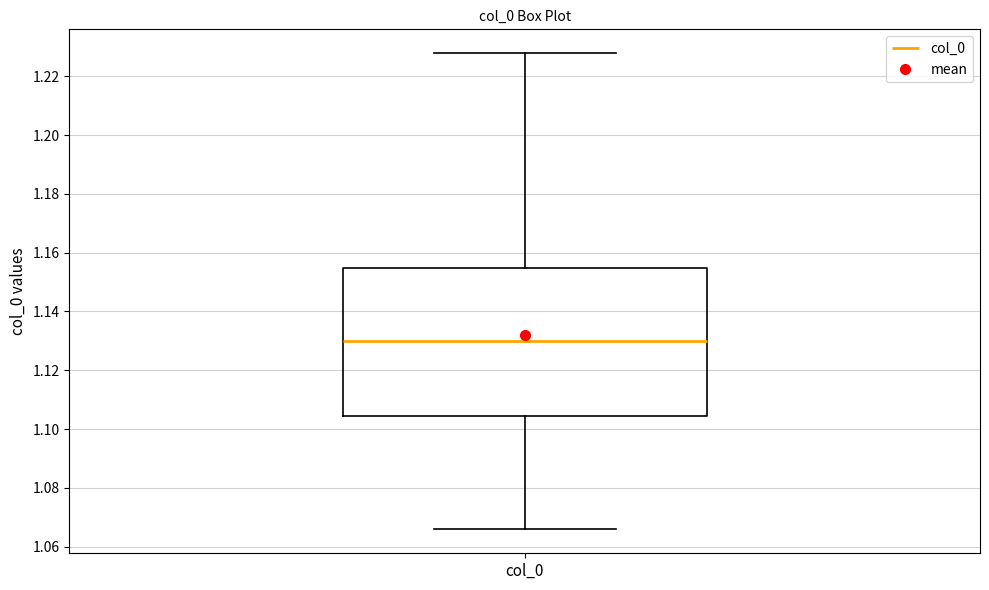

Transcribe this box plot: give where the median line is, the range the box spans, and where the two whiskers end, as read against the y-axis. The values are not printed on the chart, so give them approximately, as read against the axis.

median 1.130, box 1.104 to 1.154, whiskers 1.066 to 1.228